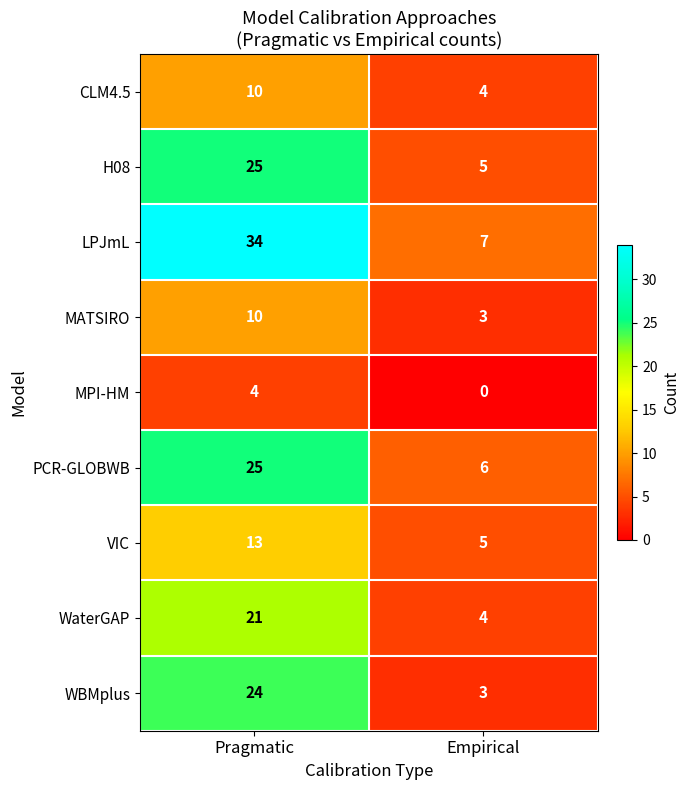

What is the total value across all series at Pragmatic?

166